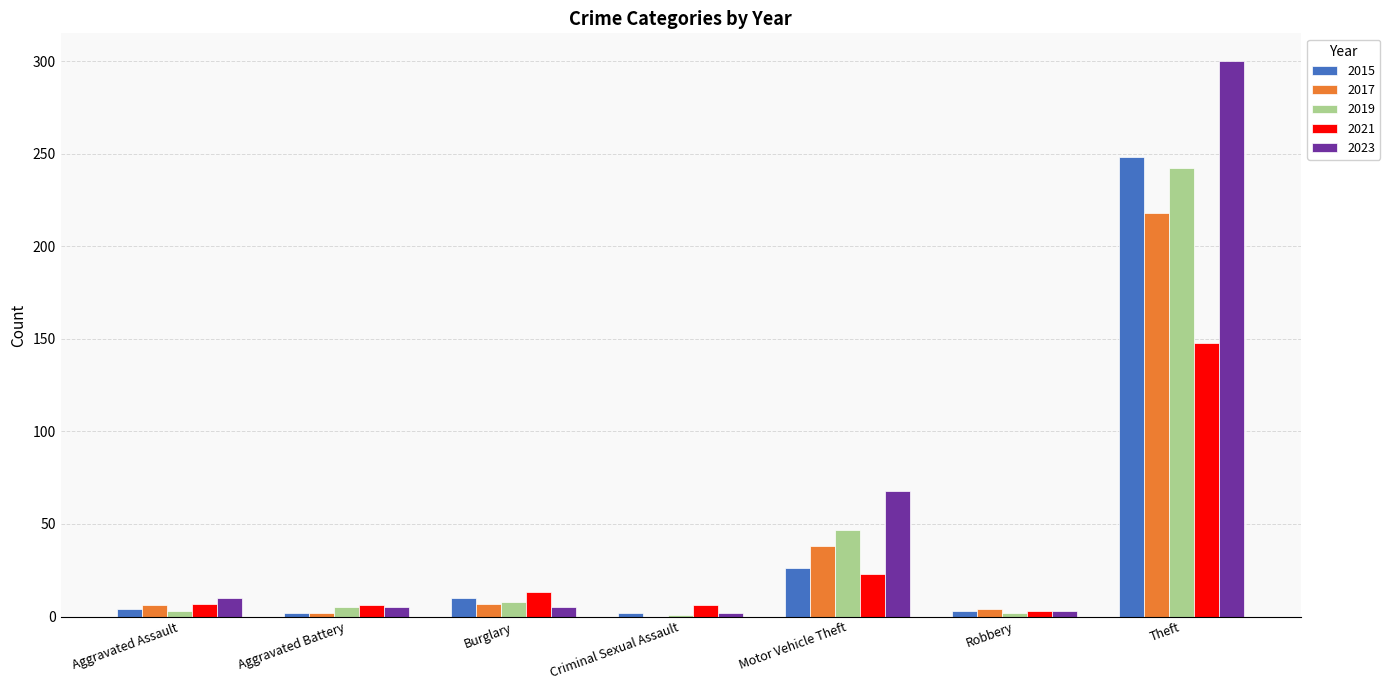

At which category is the sum across all series the highest?

Theft